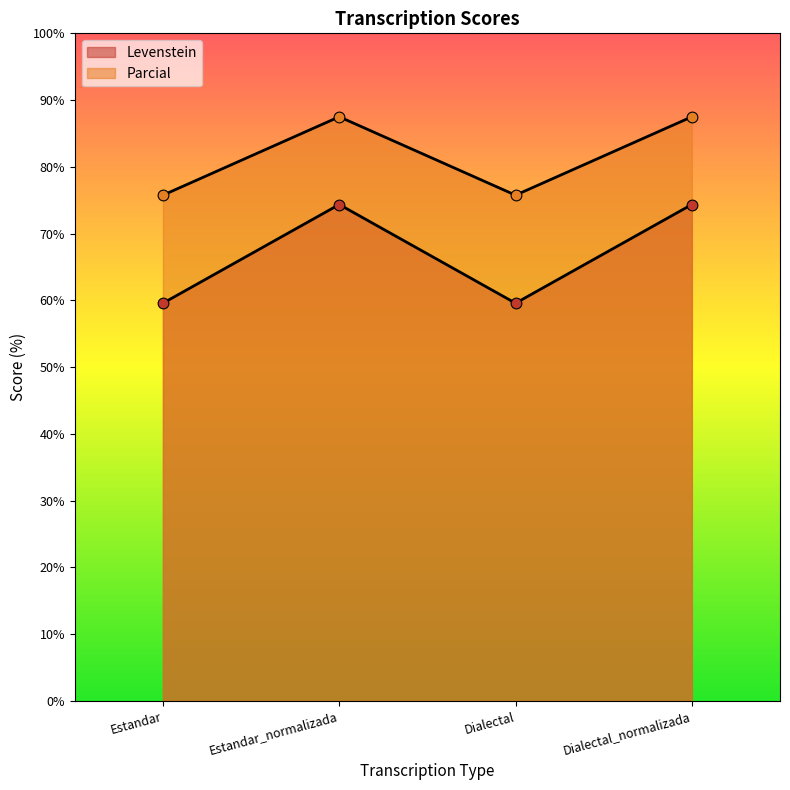

What are all the series names shown in the legend?

Levenstein, Parcial